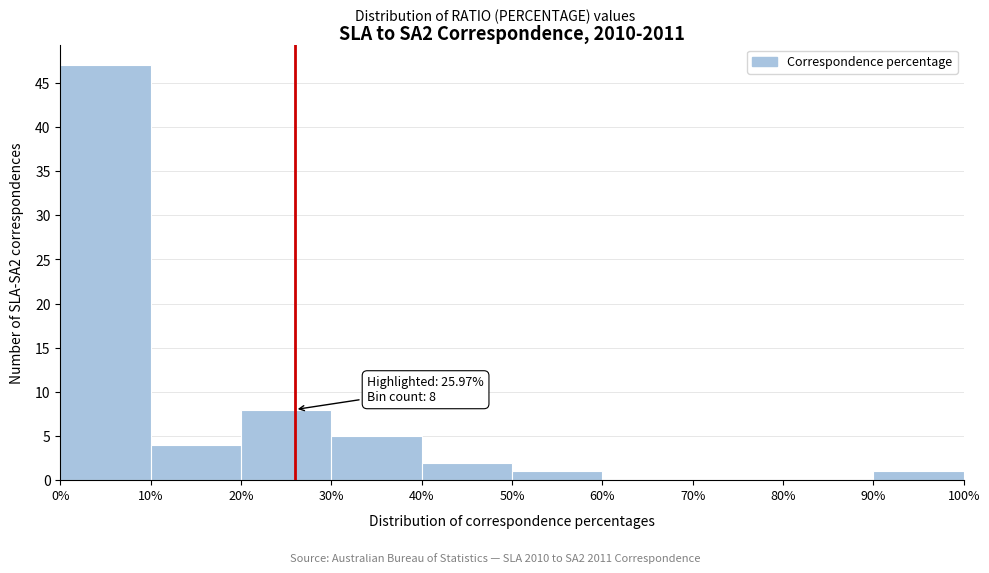

Which range on the x-axis has the tallest bar?

0% to 10%